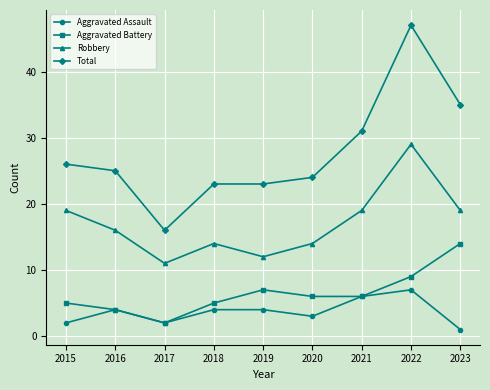

Which category has the lowest value across all series?

2023